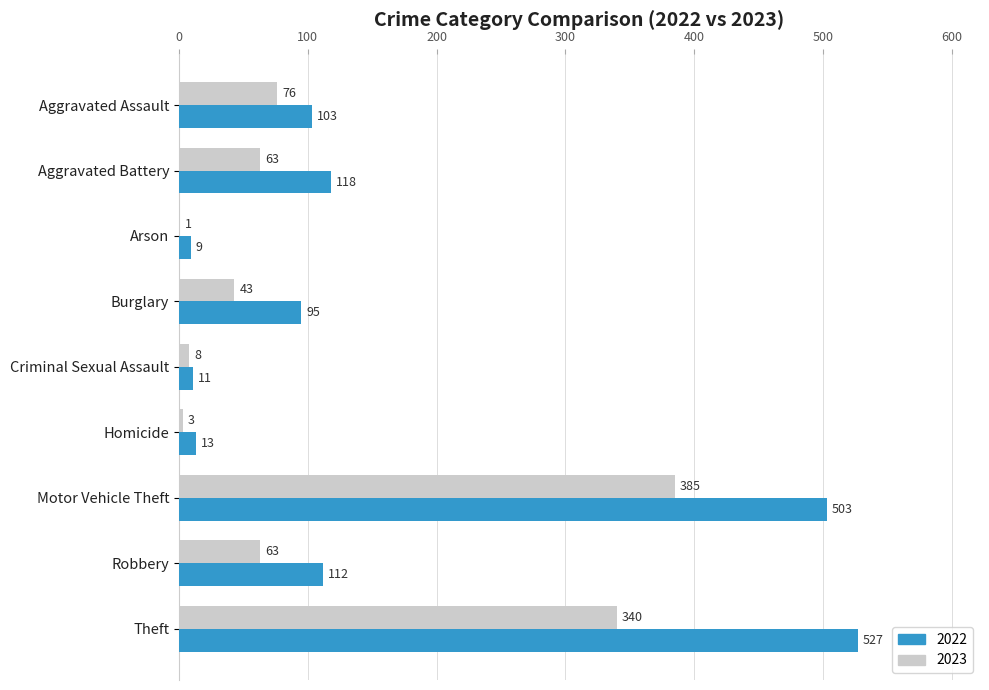

Is the value of 2022 at Homicide greater than the value of 2023 at Aggravated Battery?

No